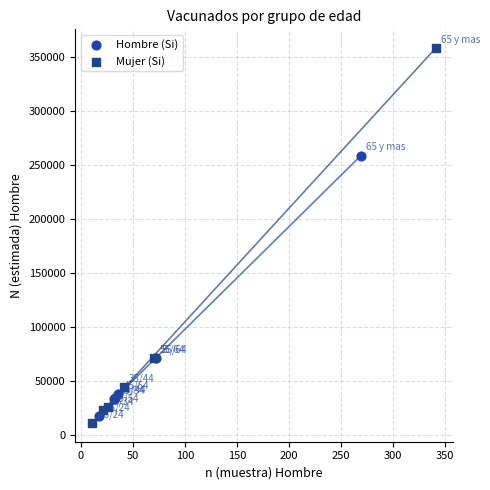

Which series has the largest Y range (max minus min)?

Mujer (Si)